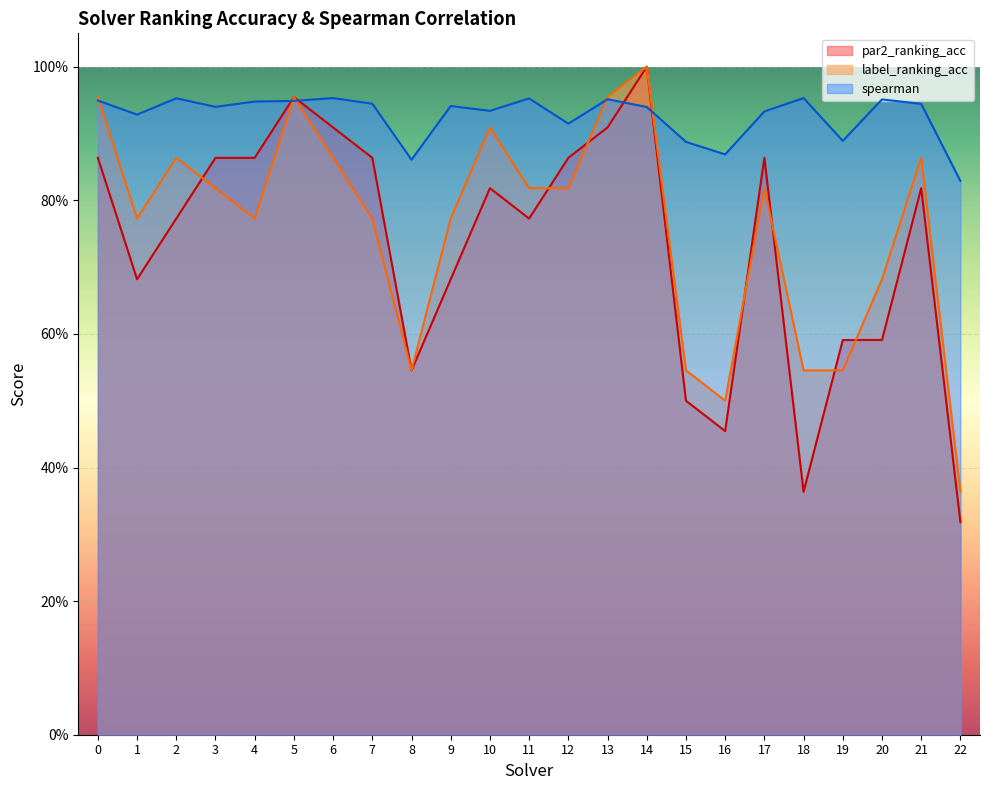

Reading left to right, transcribe all the data shown in this chart.

par2_ranking_acc: 0.9	0.7	0.8	0.9	0.9	1.0	0.9	0.9	0.5	0.7	0.8	0.8	0.9	0.9	1.0	0.5	0.5	0.9	0.4	0.6	0.6	0.8	0.3
label_ranking_acc: 1.0	0.8	0.9	0.8	0.8	1.0	0.9	0.8	0.5	0.8	0.9	0.8	0.8	1.0	1.0	0.5	0.5	0.8	0.5	0.5	0.7	0.9	0.4
spearman: 0.9	0.9	1.0	0.9	0.9	0.9	1.0	0.9	0.9	0.9	0.9	1.0	0.9	1.0	0.9	0.9	0.9	0.9	1.0	0.9	1.0	0.9	0.8